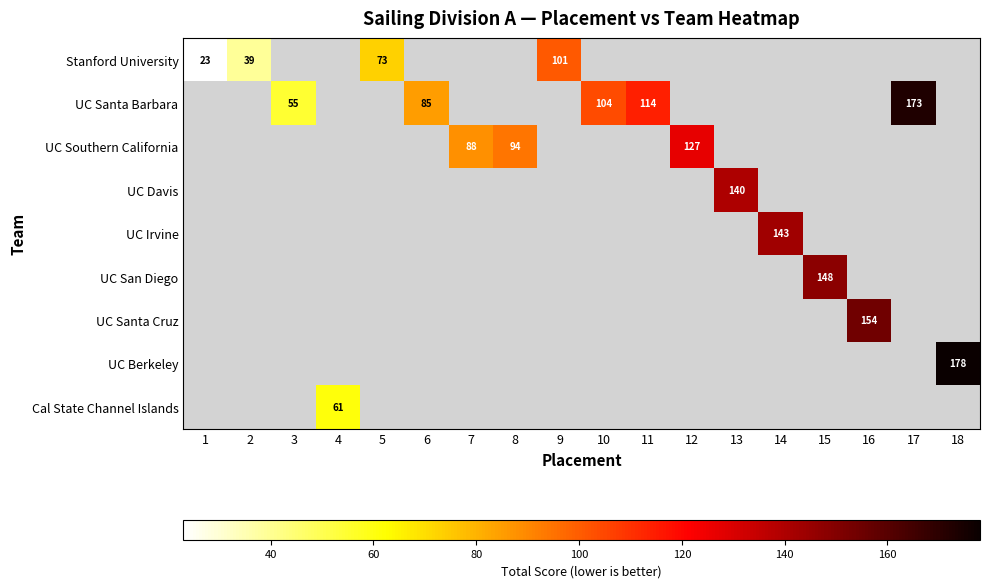

Which label corresponds to the largest value in the chart?

18